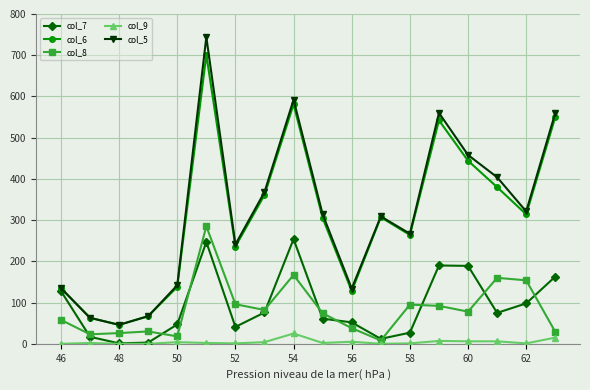

At how many categories does at least one series exceed 477?

4